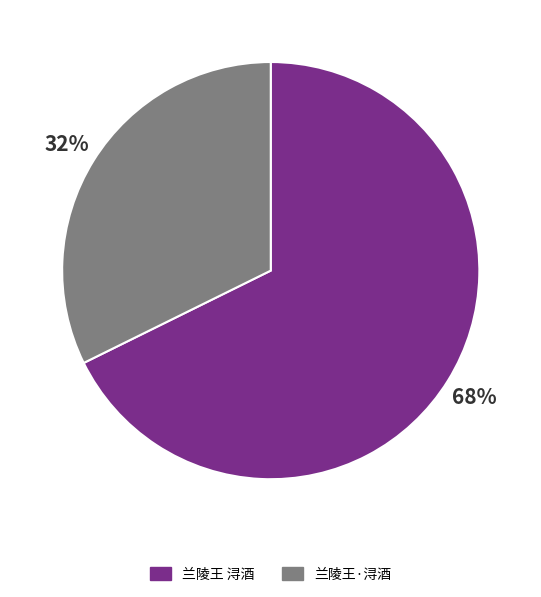

Rank the categories by value from highest to lowest.

兰陵王 浔酒, 兰陵王·浔酒